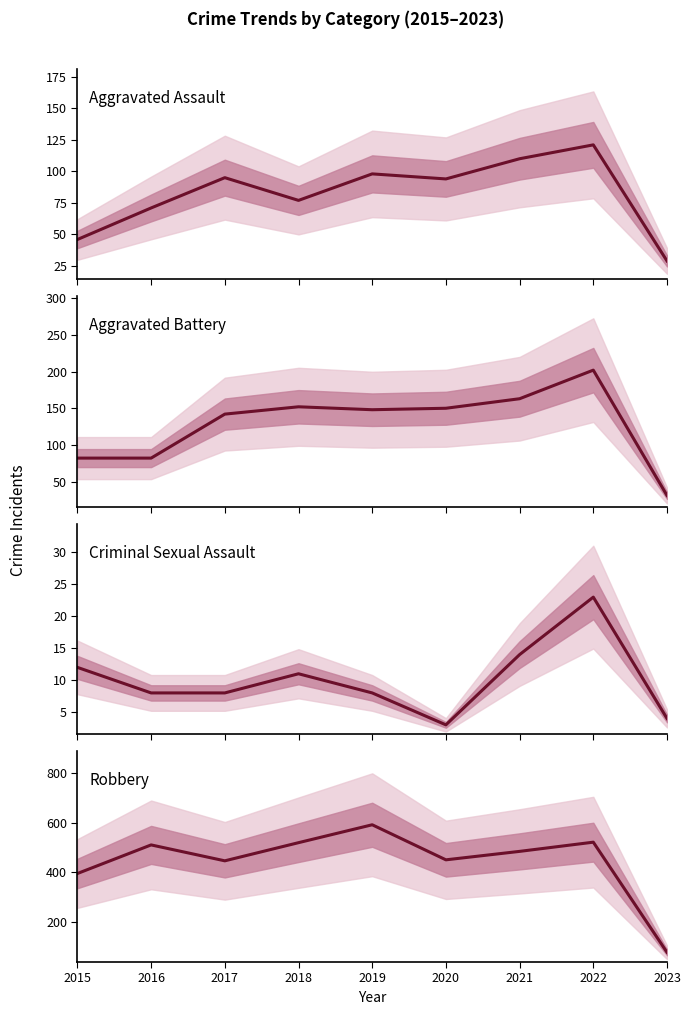

How many lines are shown in the chart?

4